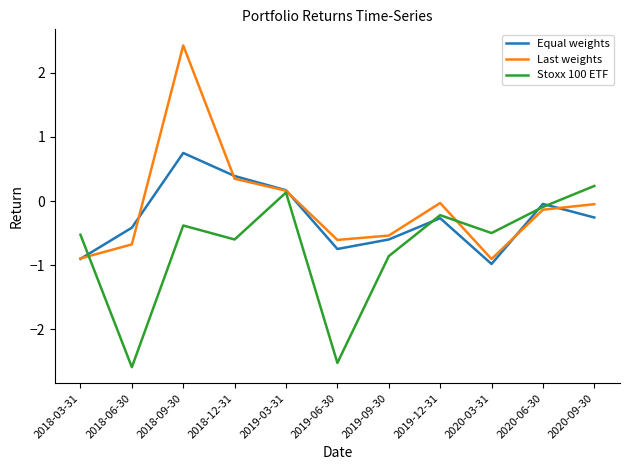

True or false: Last weights and Equal weights cross at least once.

True